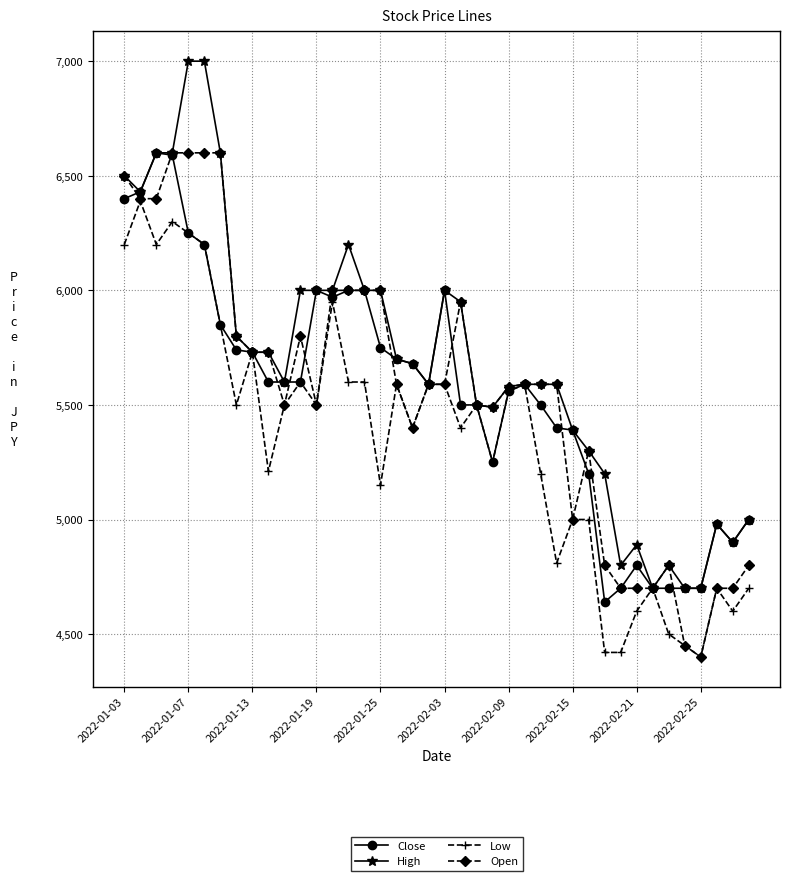

What is the value of the Close point at the 28th from the left?

5400